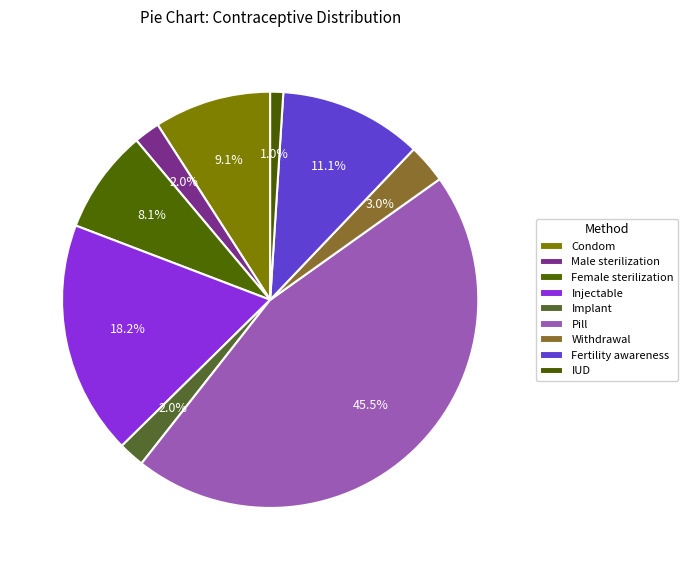

Rank the categories by value from lowest to highest.

IUD, Male sterilization, Implant, Withdrawal, Female sterilization, Condom, Fertility awareness, Injectable, Pill